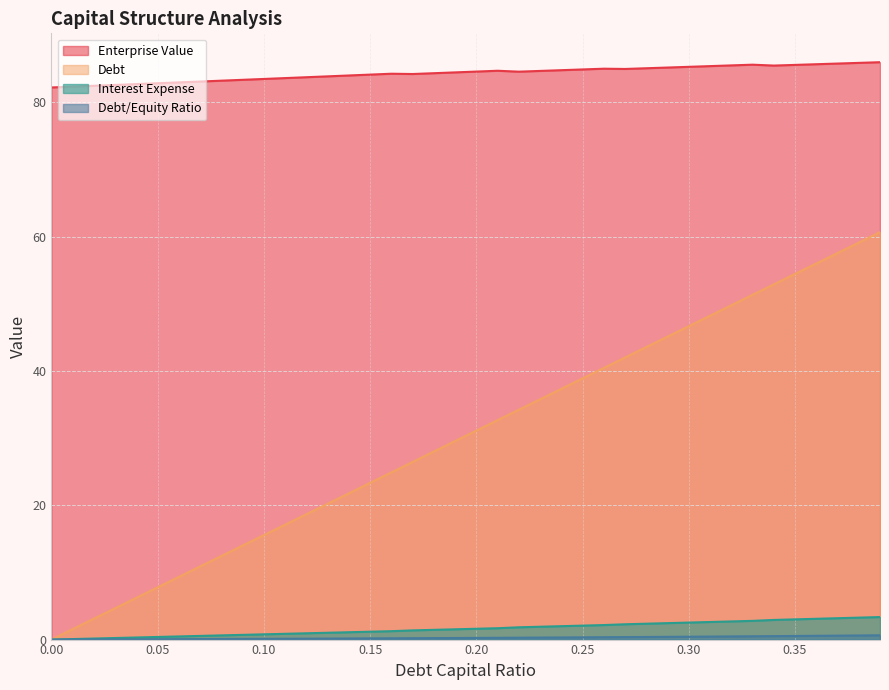

How many data points does each series have?

40